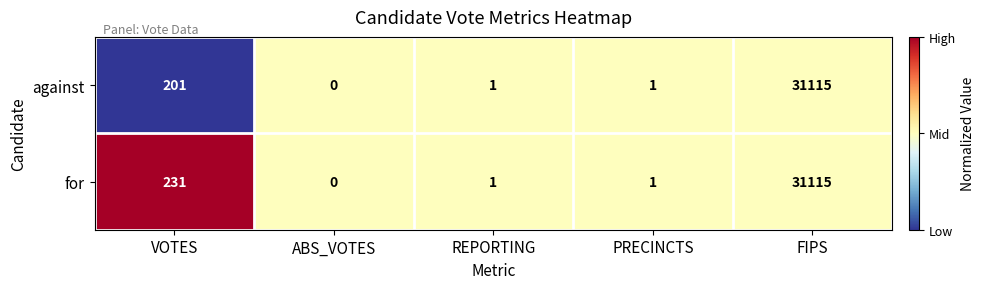

At which category does the chart reach its peak across all series?

FIPS